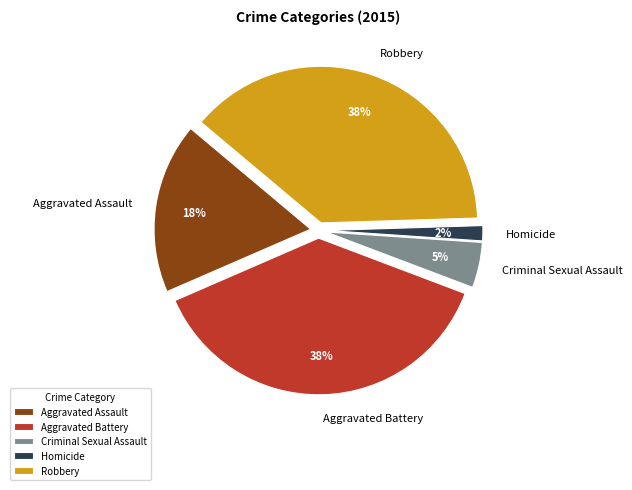

To the nearest percent, what is the average slice percentage?

20%